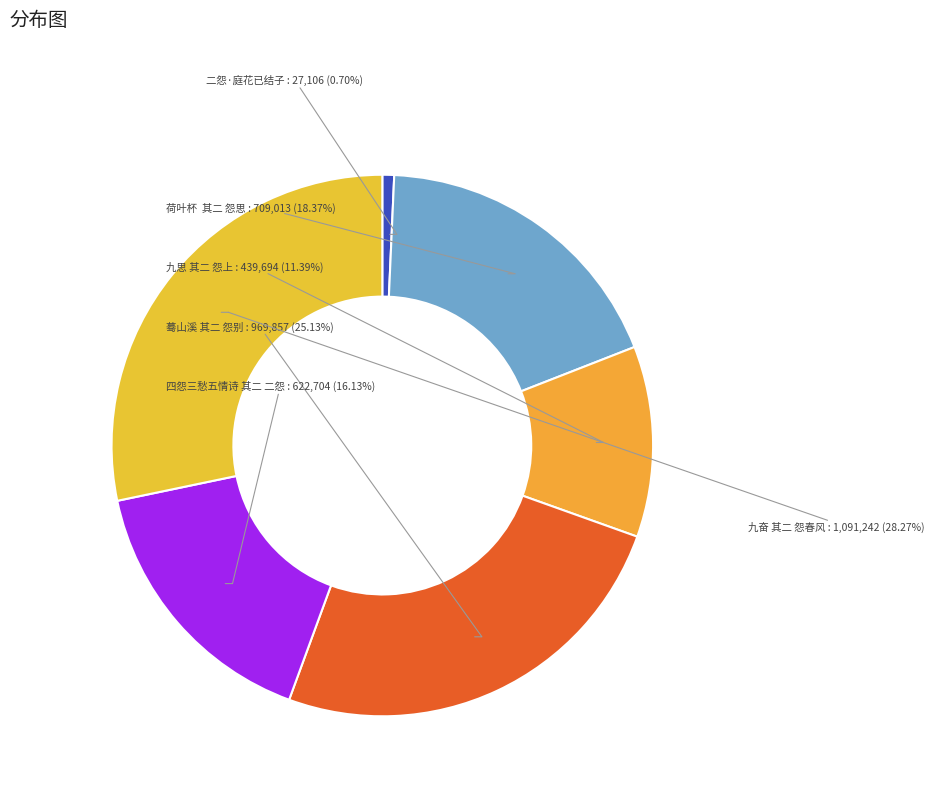

What percentage is the 九思 其二 怨上 slice, to the nearest percent?

11%